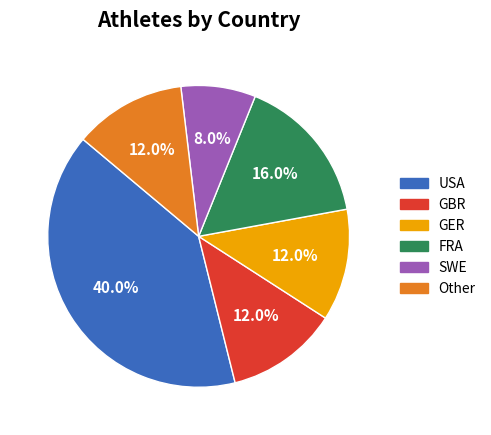

How many slices are in this pie chart?

6